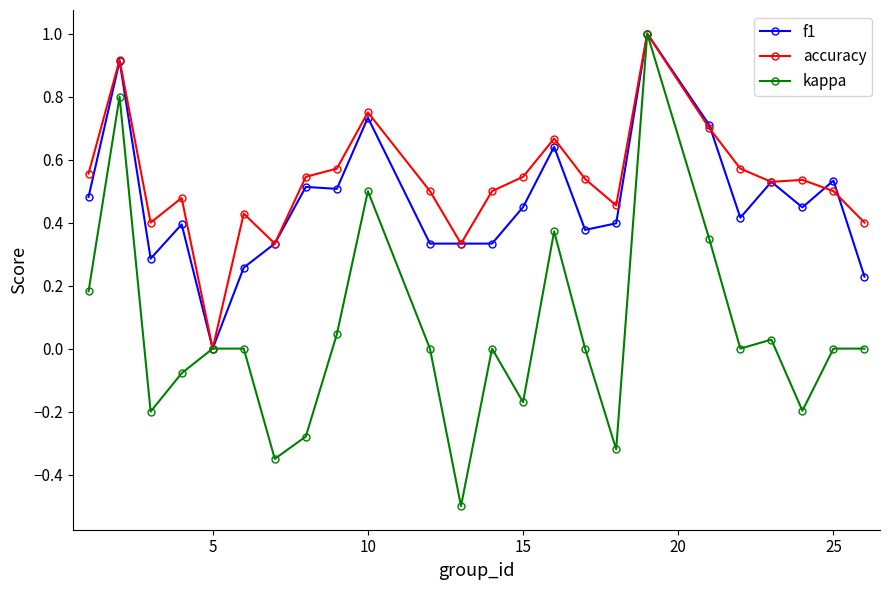

What is the value of the accuracy point at the 18th from the left?

1.0